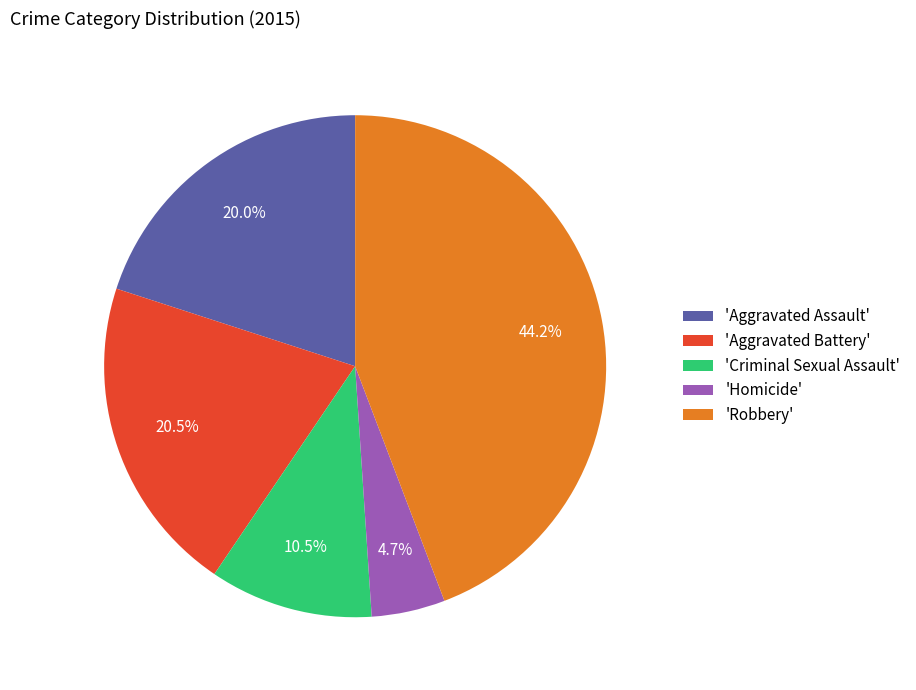

Between 'Homicide' and 'Aggravated Assault', which is larger?

'Aggravated Assault'